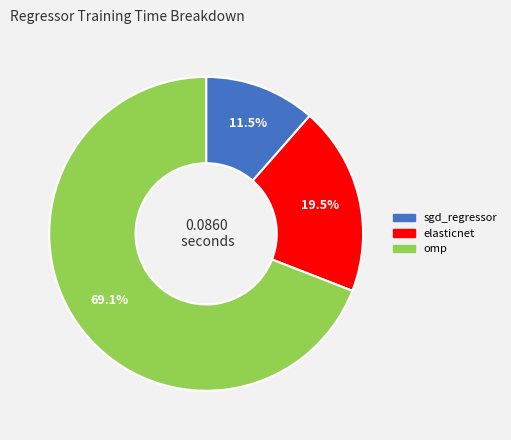

Which slice is the largest?

omp